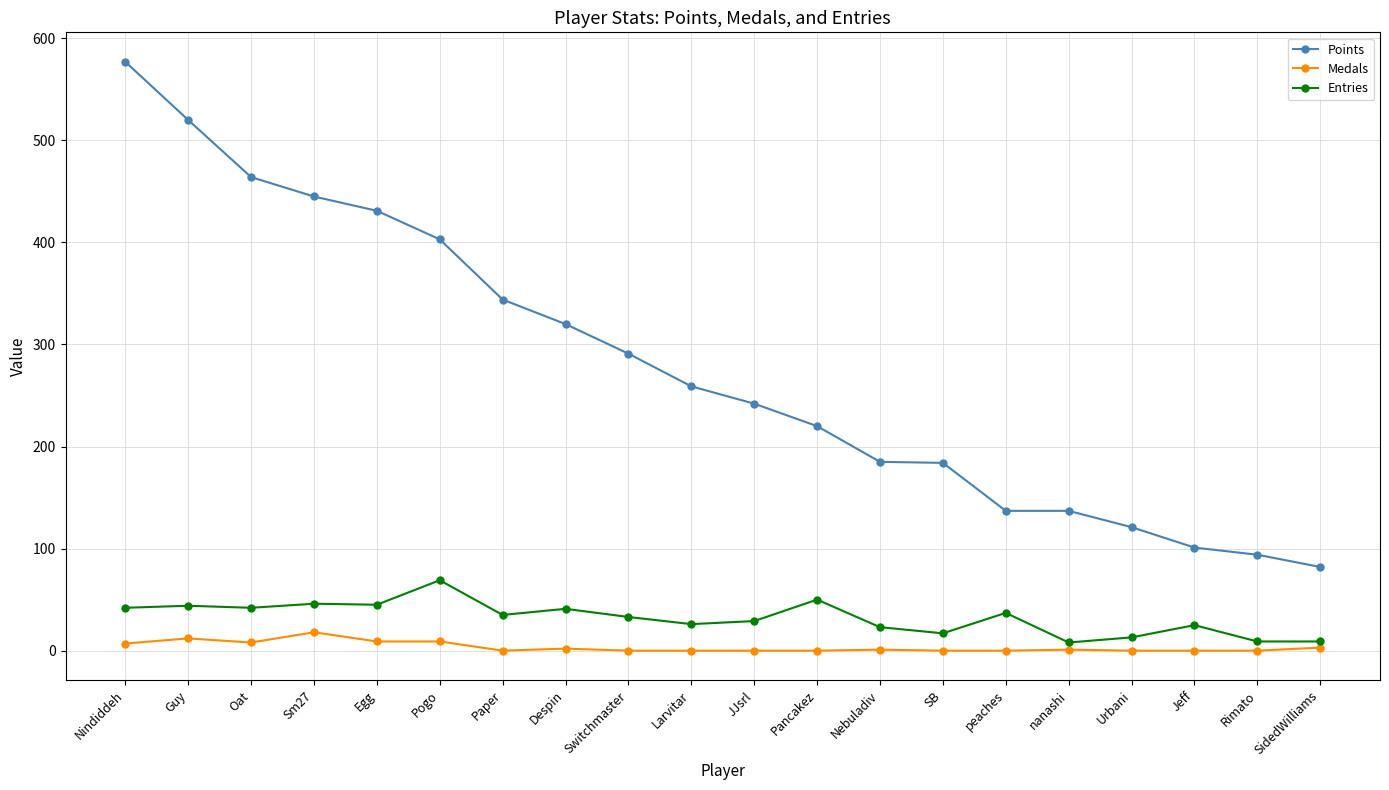

Where does the Medals series first go above 1?

Nindiddeh